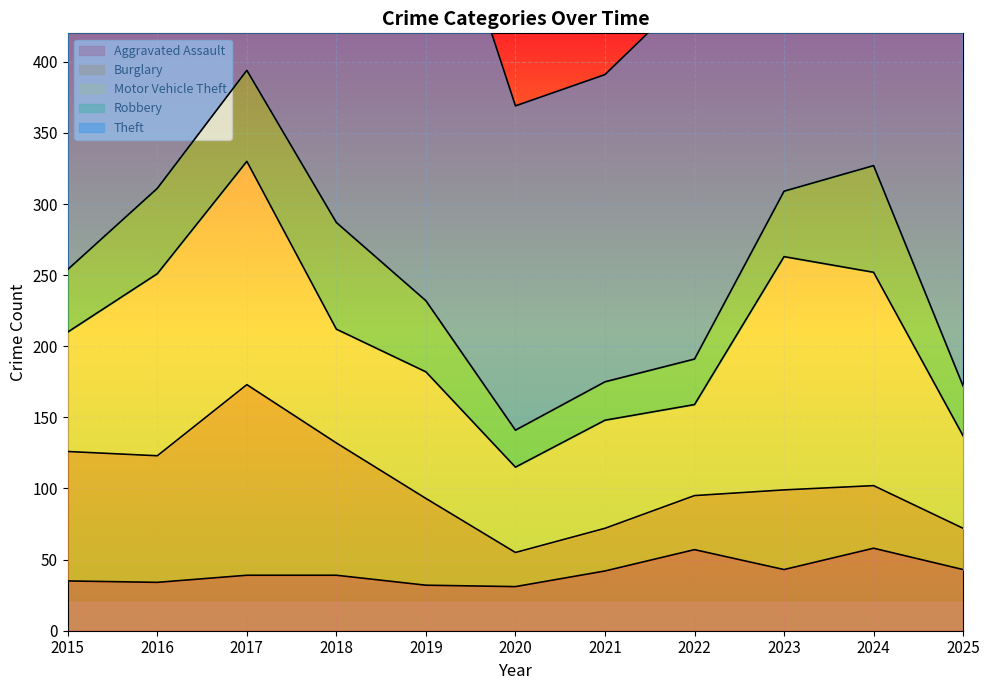

Which category has the highest value across all series?

2024